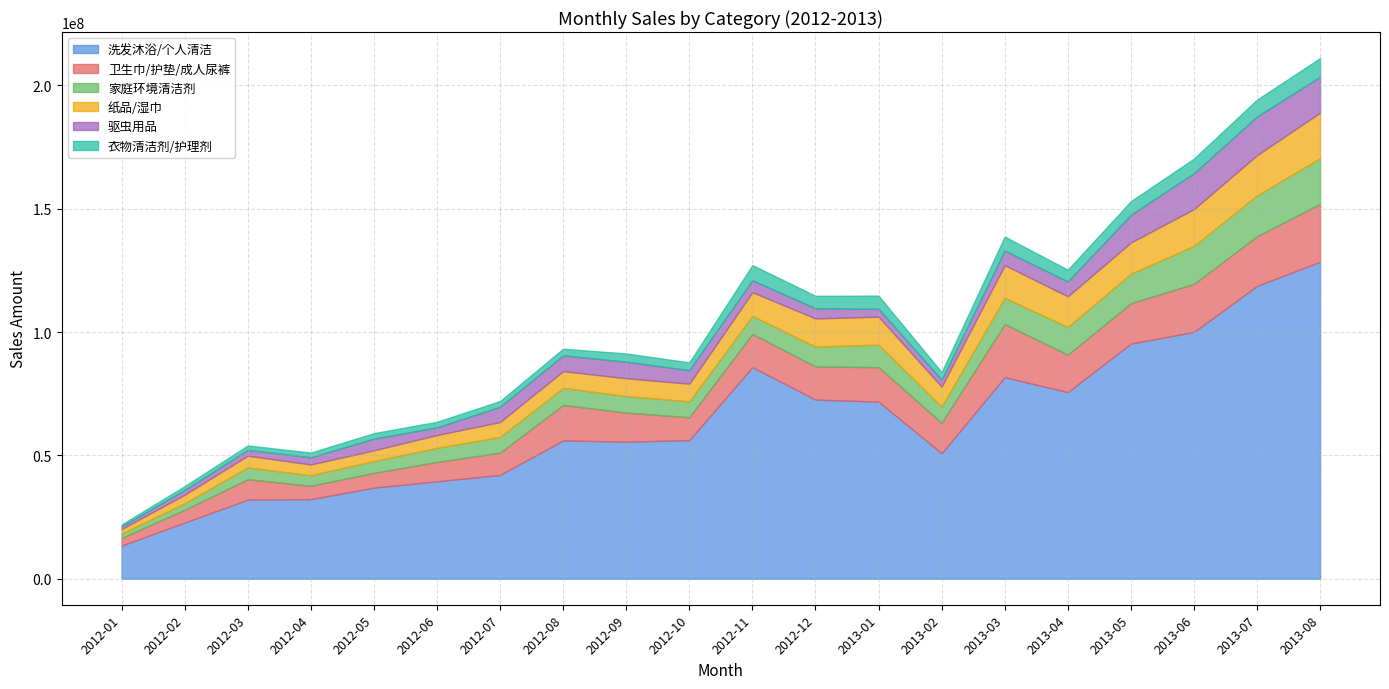

Where is the first local maximum for 卫生巾/护垫/成人尿裤?

2012-03